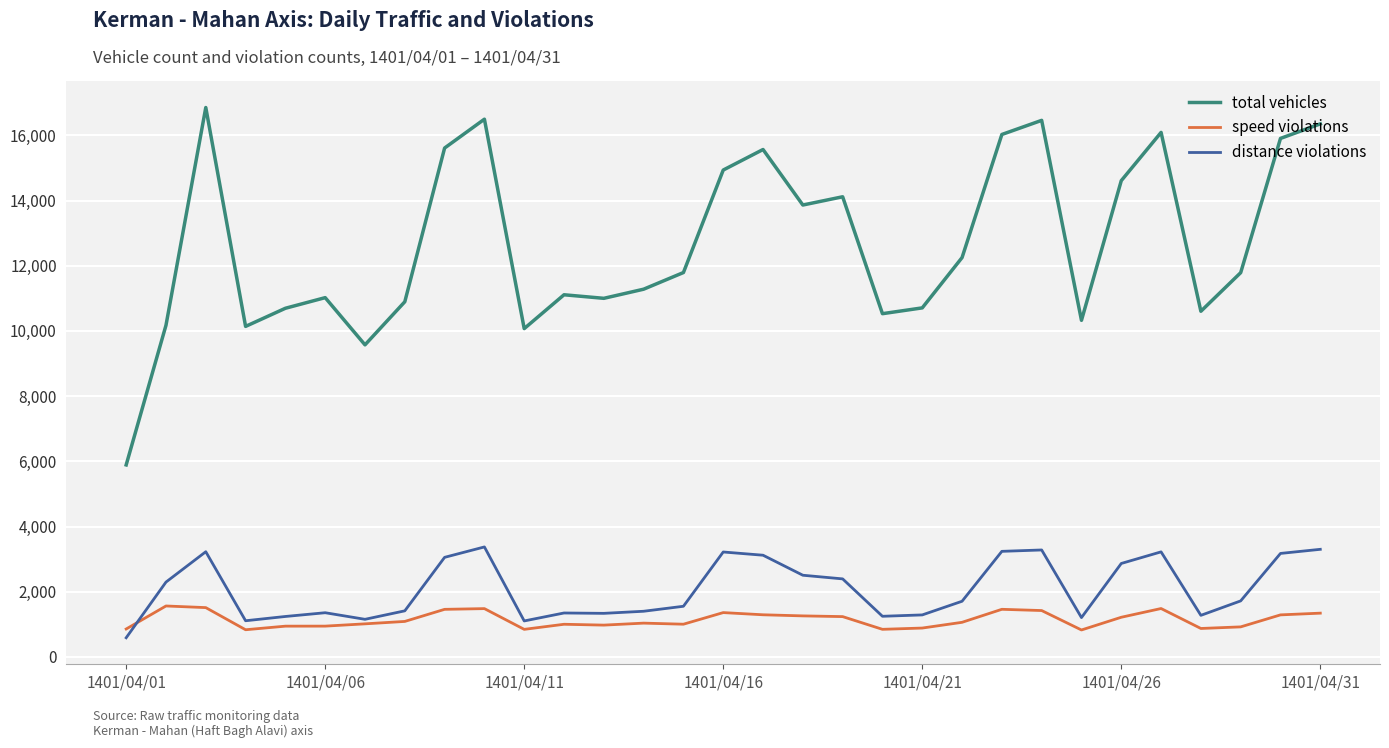

List the series in order of their peak value, highest first.

total vehicles, distance violations, speed violations